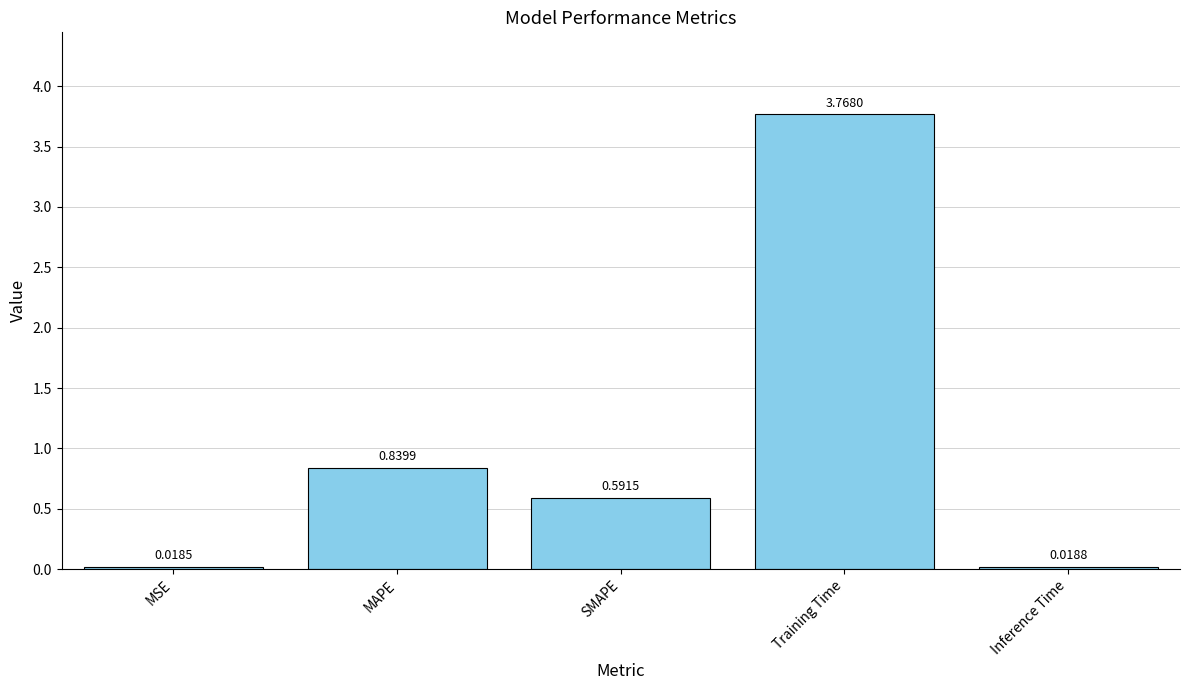

What is the average value?

1.0